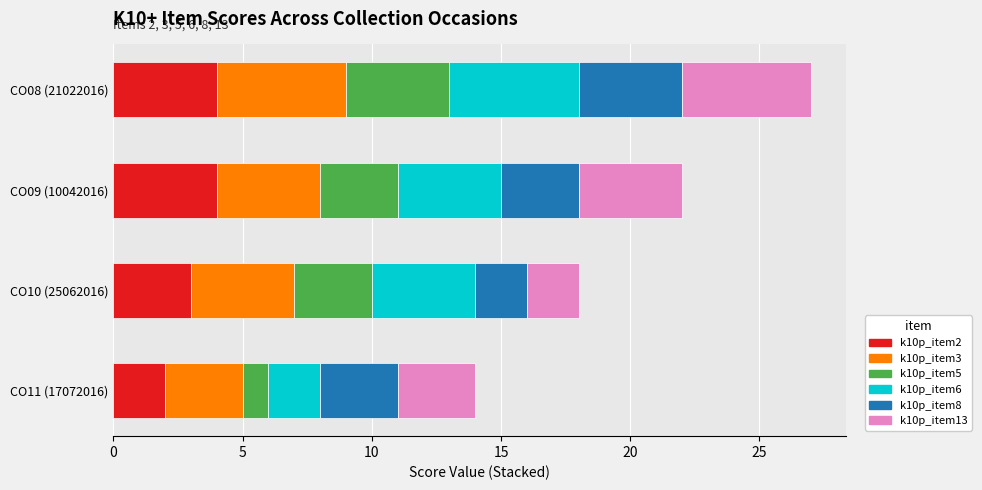

True or false: k10p_item2 has a value of 2 at CO10 (25062016).

False